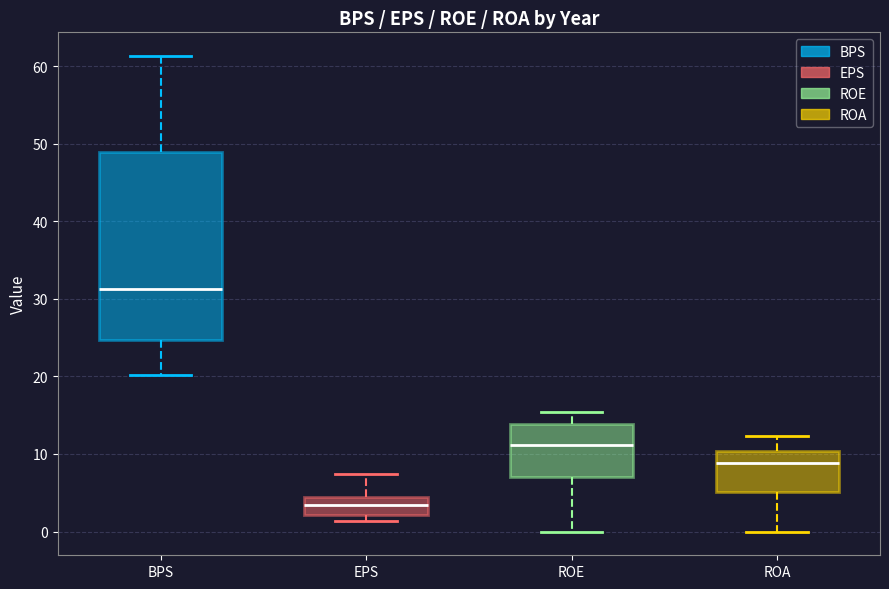

Comparing the boxes themselves (not the whiskers), which one is the tallest?

BPS